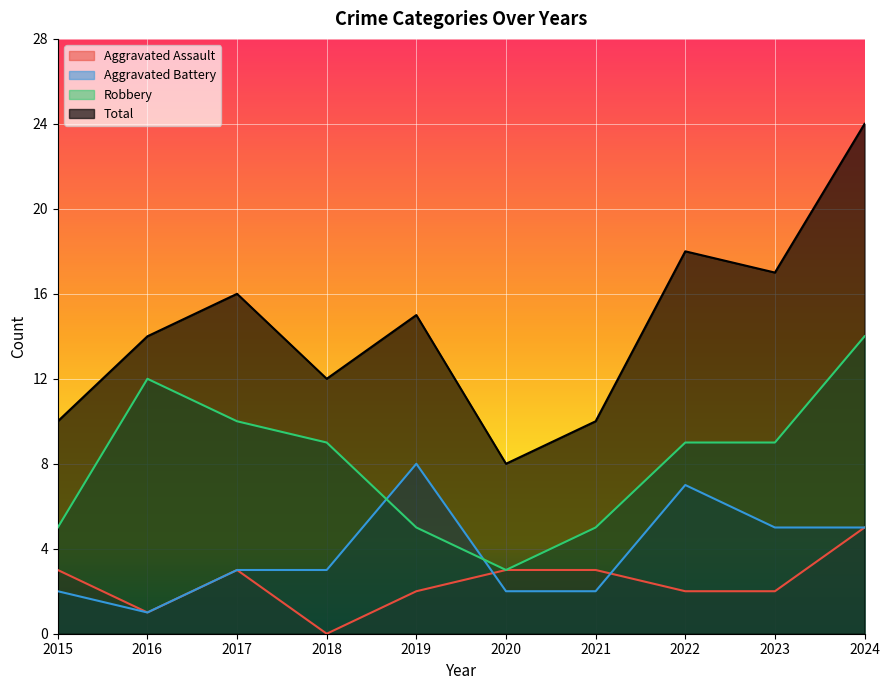

Reading left to right, list all the values displayed in this chart.

Aggravated Assault: 3	1	3	0	2	3	3	2	2	5
Aggravated Battery: 2	1	3	3	8	2	2	7	5	5
Robbery: 5	12	10	9	5	3	5	9	9	14
Total: 10	14	16	12	15	8	10	18	17	24